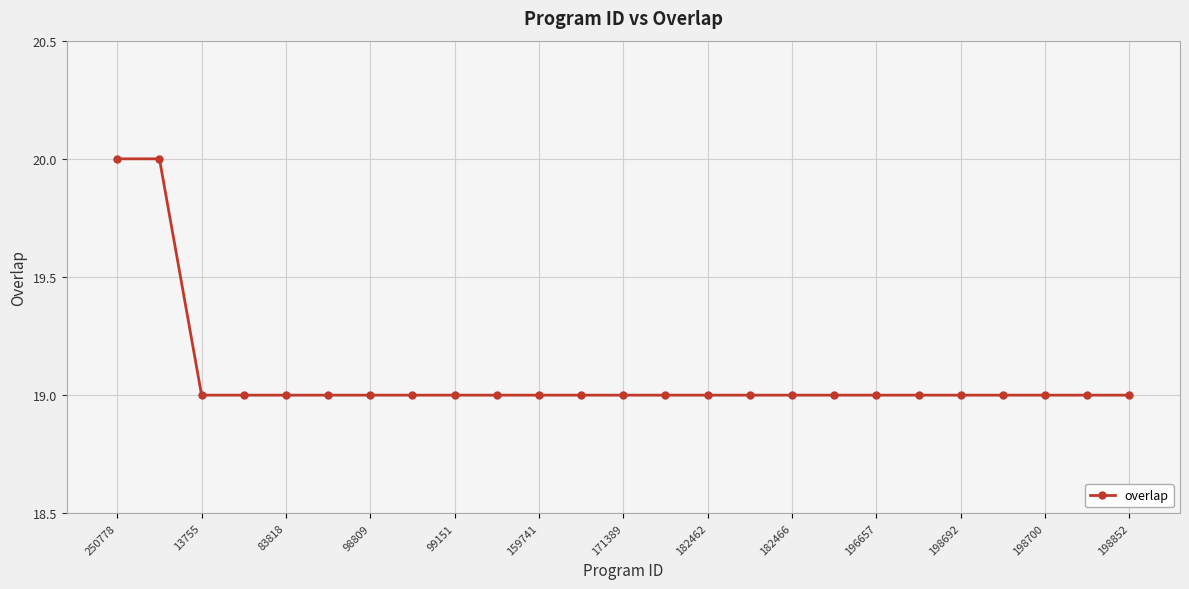

What is the minimum value shown in the chart?

19